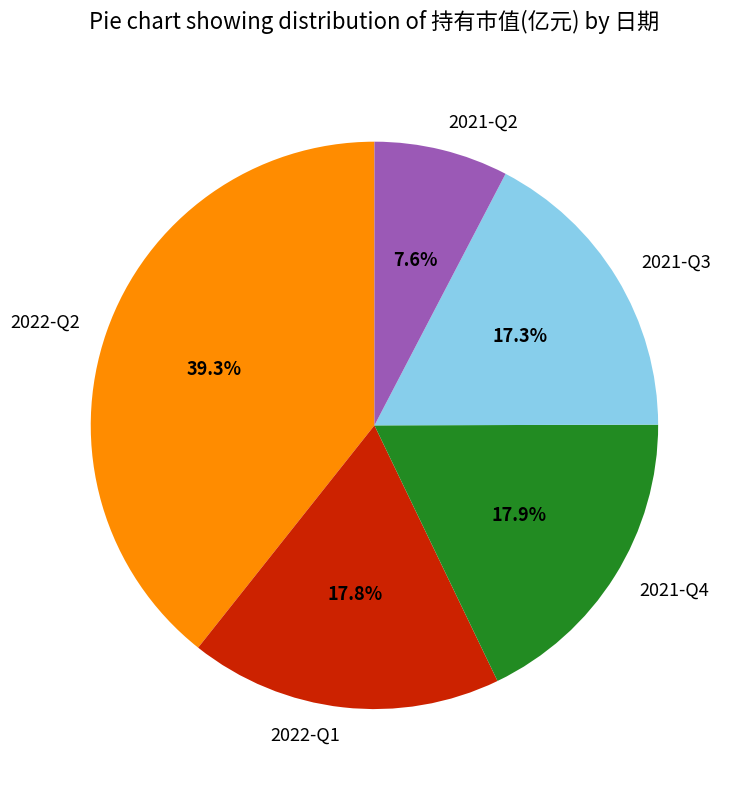

To the nearest percent, what is the difference between the largest and smallest slice percentages?

32%